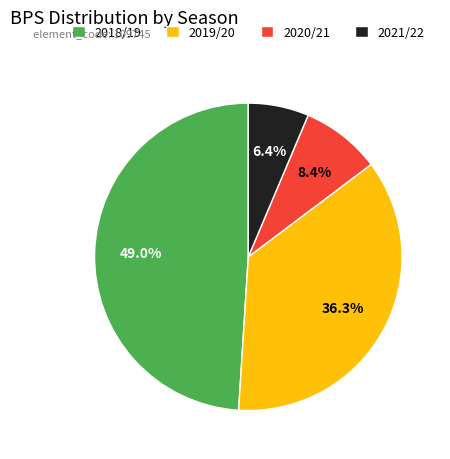

Does 2021/22 represent more than half of the total?

No